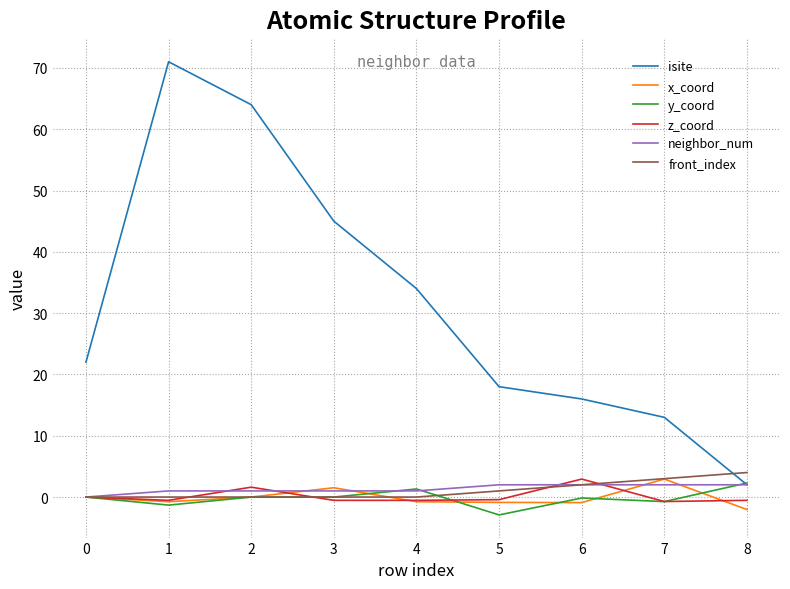

Which series has the largest range (max minus min)?

isite